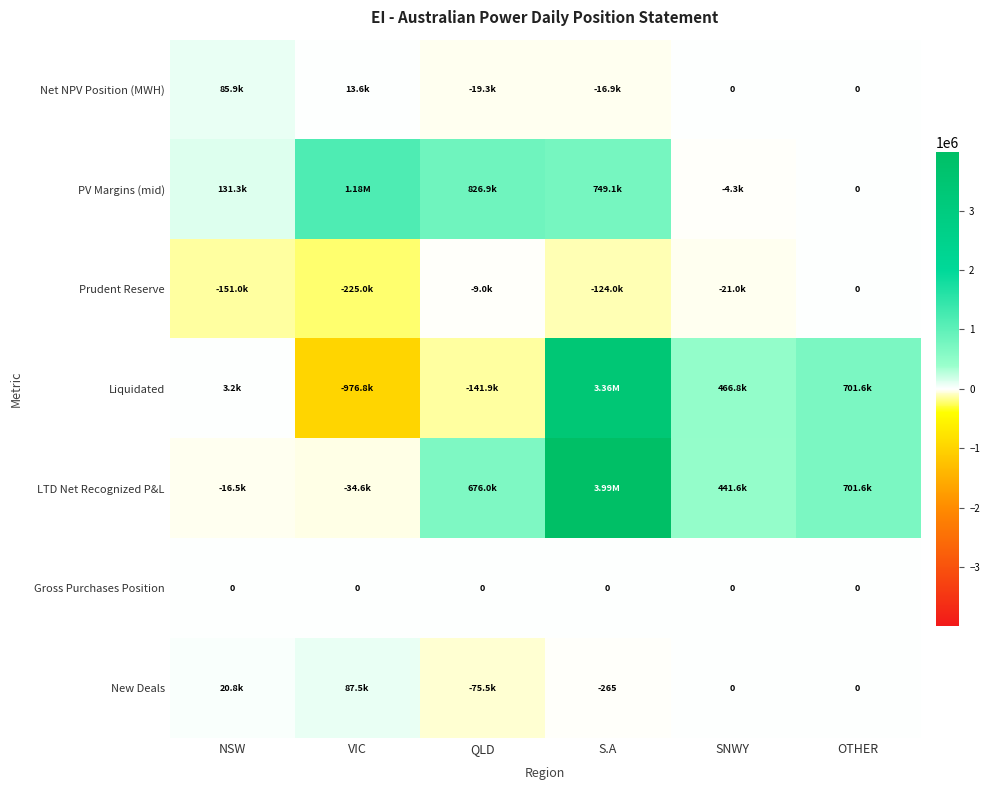

What is the spread (max minus min) of values at QLD?

968850.7